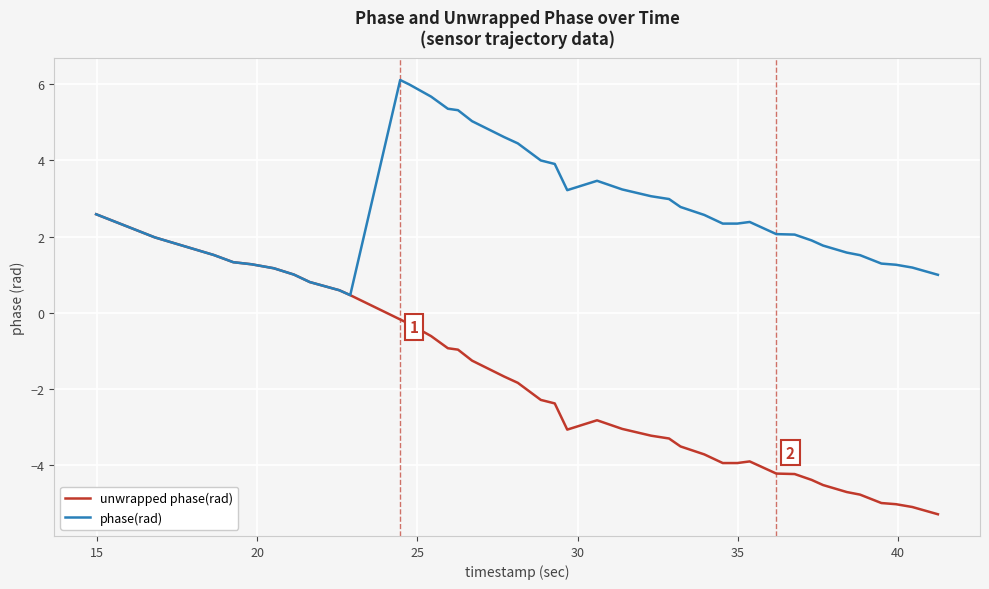

List the series in order of their overall mean, highest first.

phase(rad), unwrapped phase(rad)